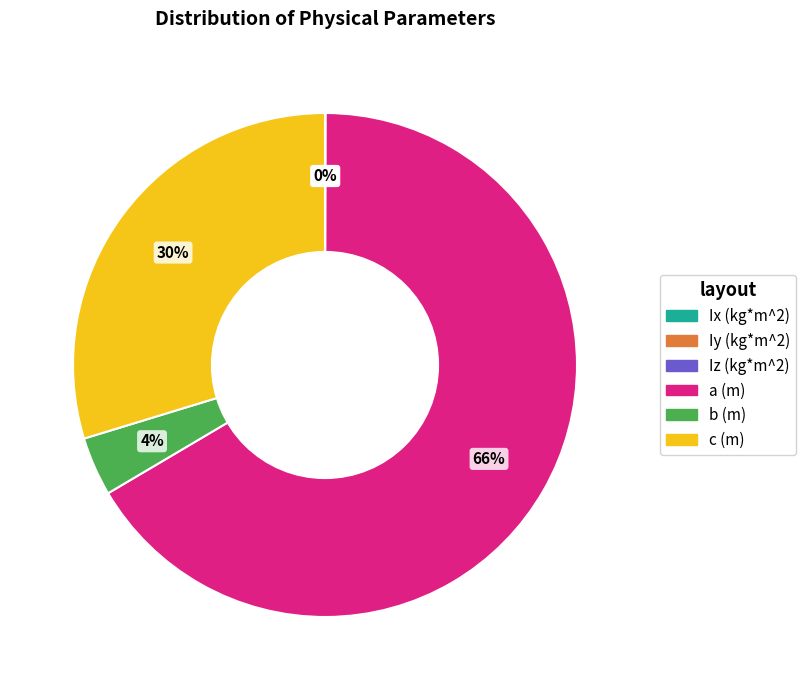

True or false: a accounts for 66% of the total.

True